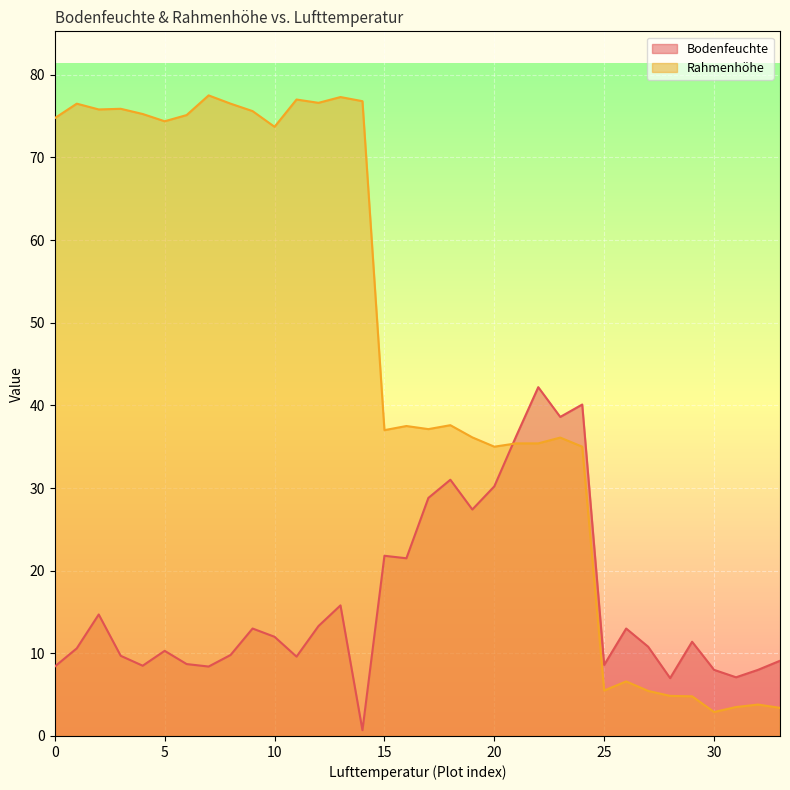

True or false: Rahmenhöhe and Bodenfeuchte intersect in this chart.

True